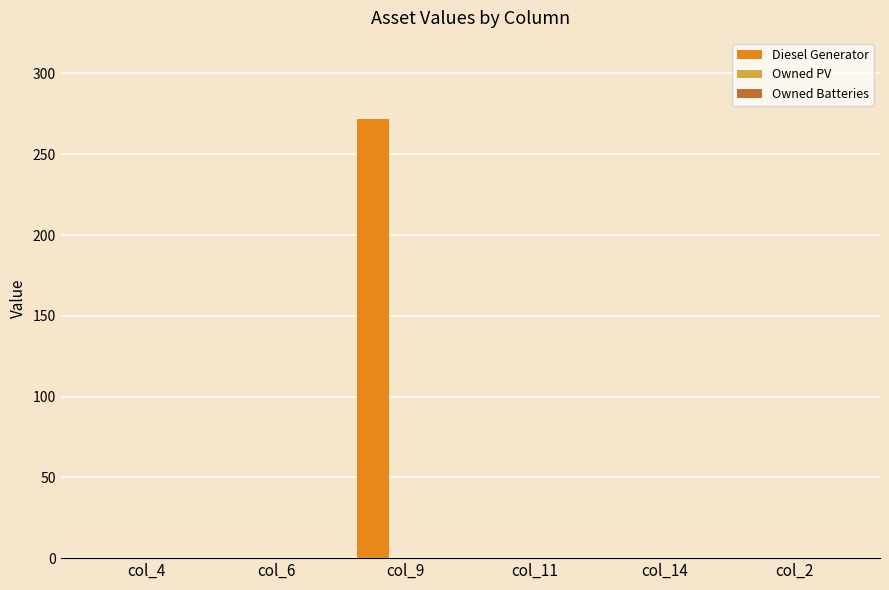

Is it true that the value at col_4 is -108?

False